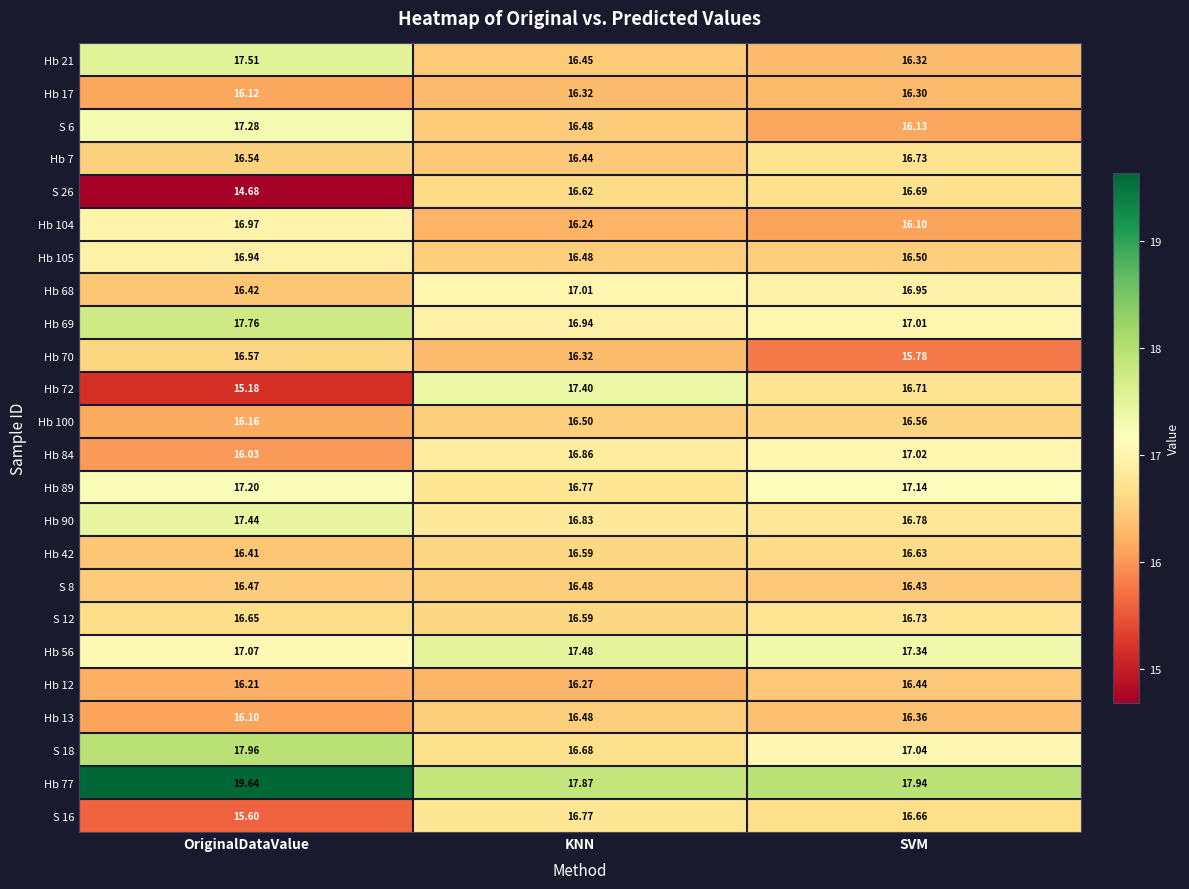

At how many categories does at least one series exceed 17?

3